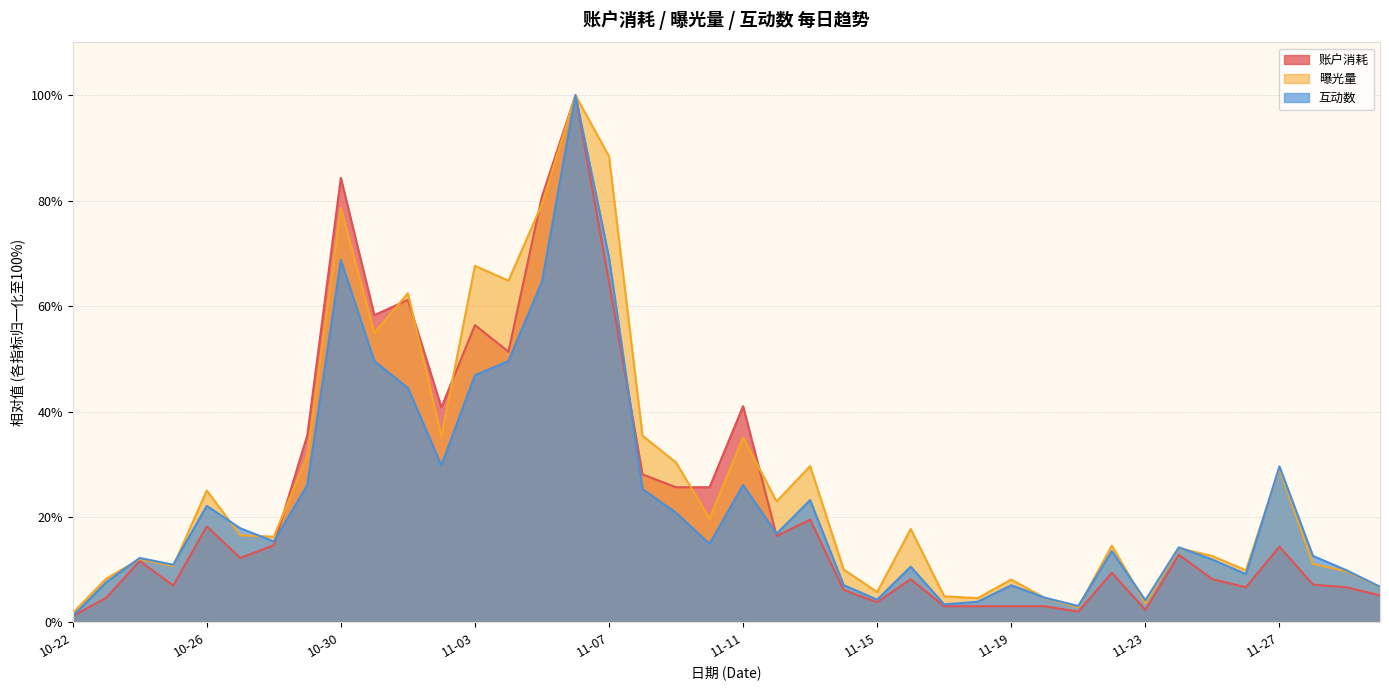

In 互动数, how many points are higher than both neighbors (excluding endpoints)?

11